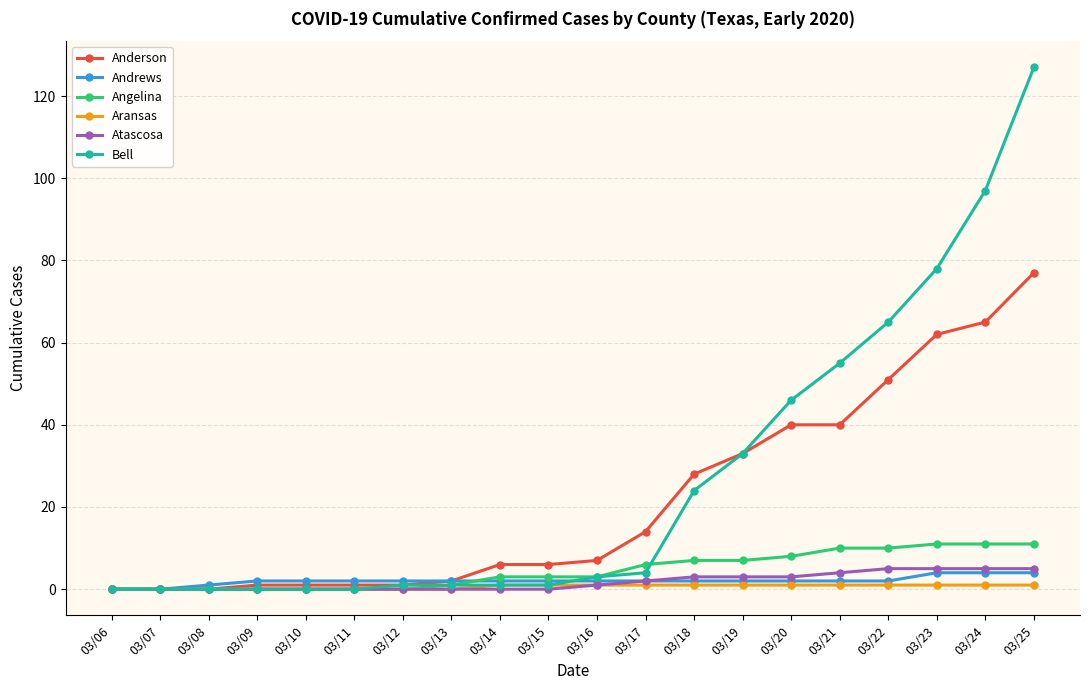

Between 03/09 and 03/21, which series saw the biggest shift?

Bell